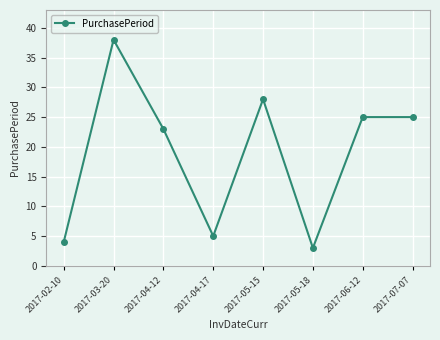

What is the difference between the second highest and minimum values?

25